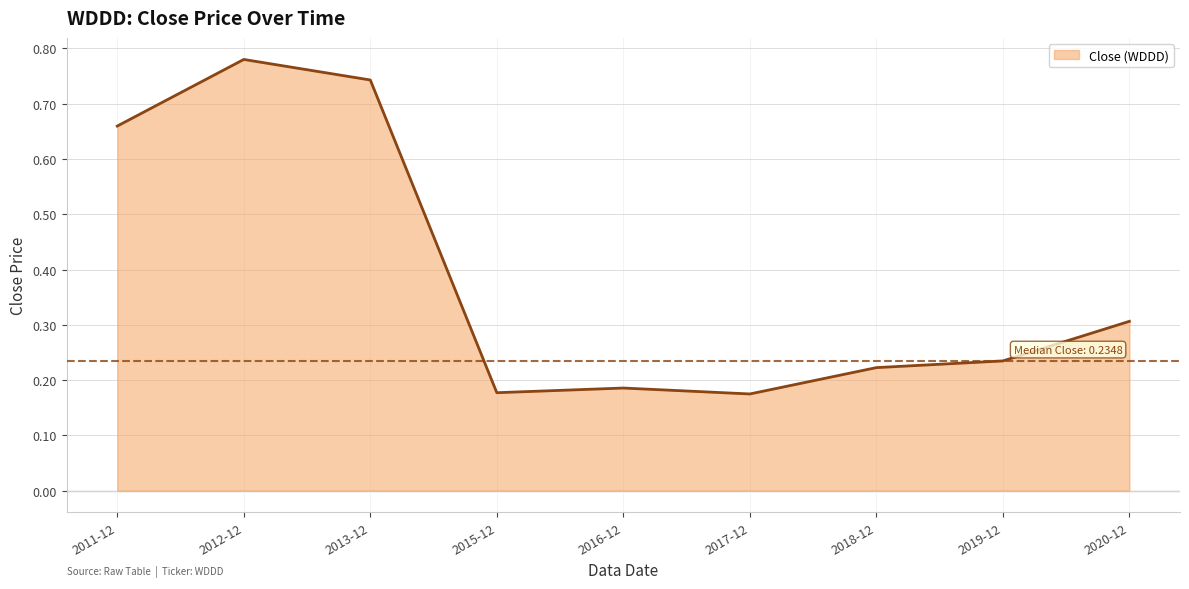

What position from the left is 2016-12?

5